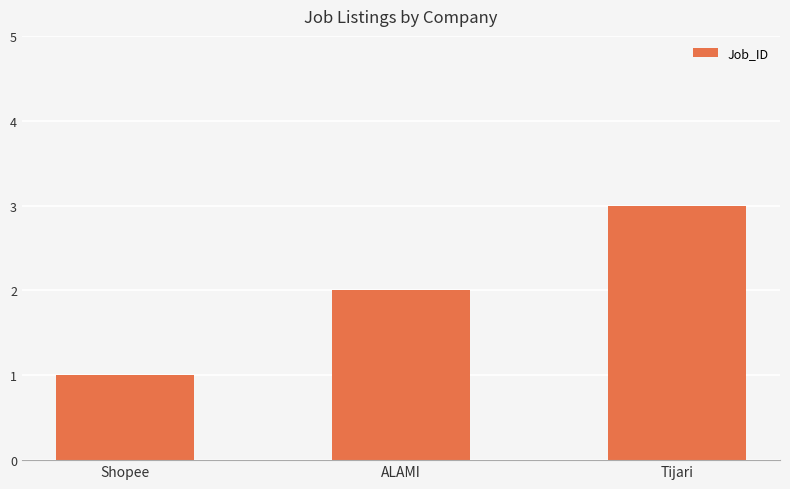

What is the sum of all values?

6